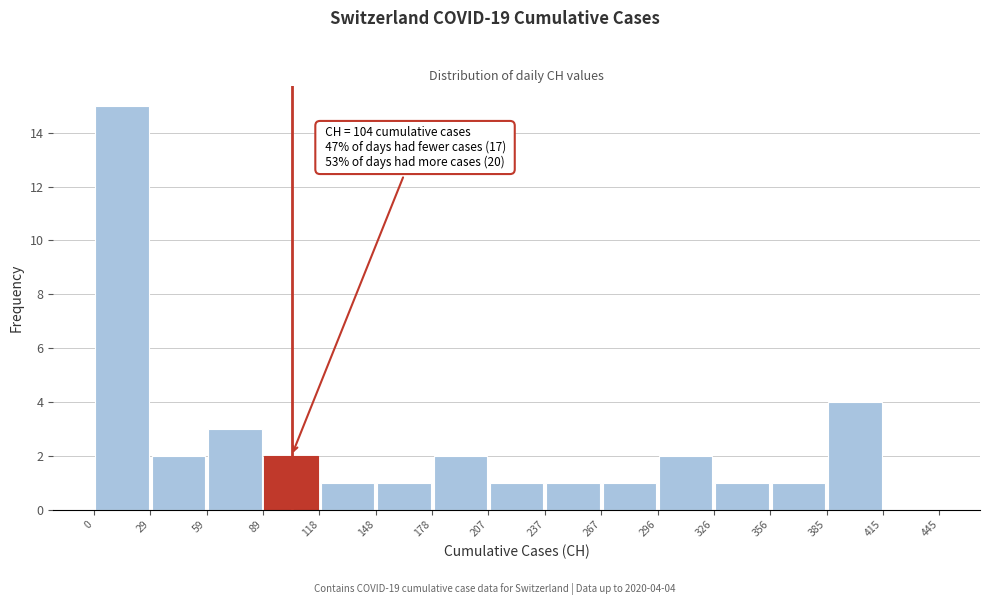

Over which range of the x-axis is the bar tallest?

0 to 29